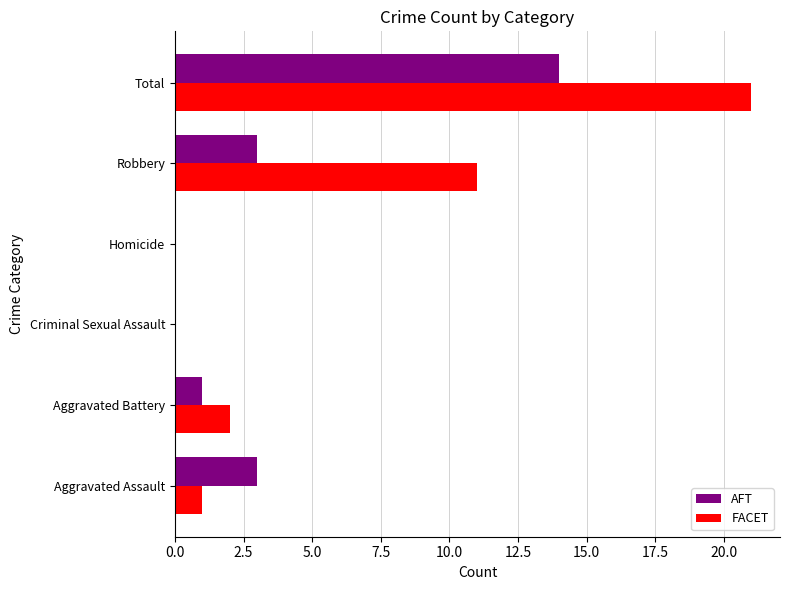

What is the total value across all series at Aggravated Assault?

4